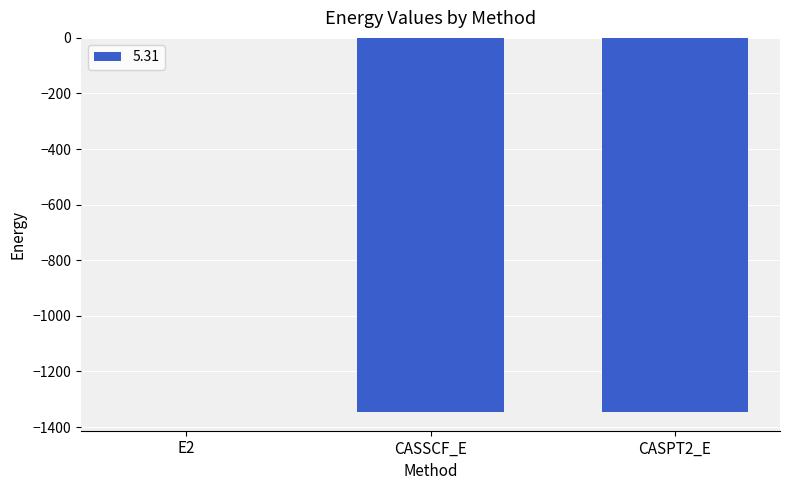

What is the maximum value shown in the chart?

-0.4